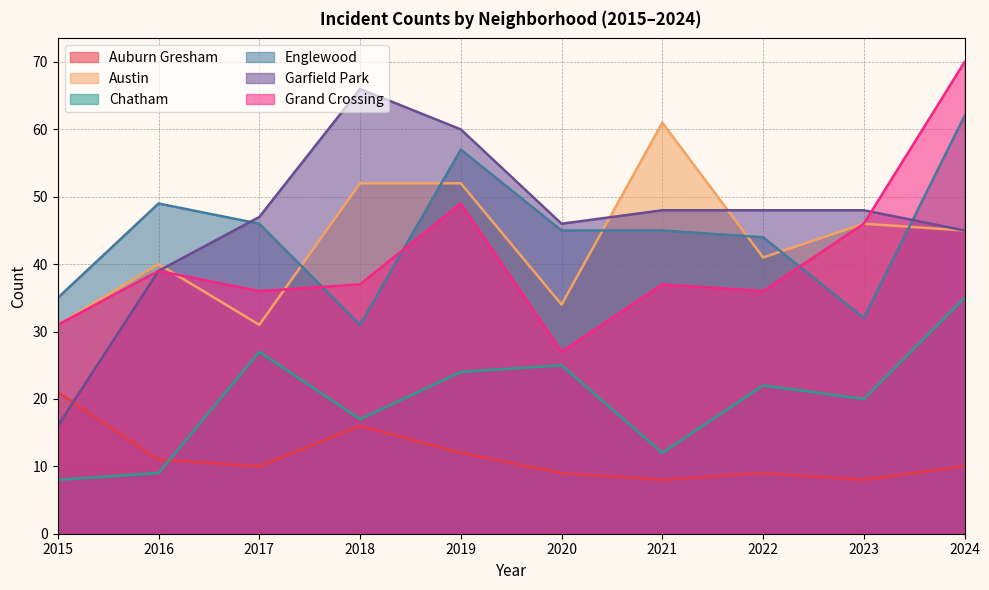

Does the chart display data point markers on the line(s)?

No